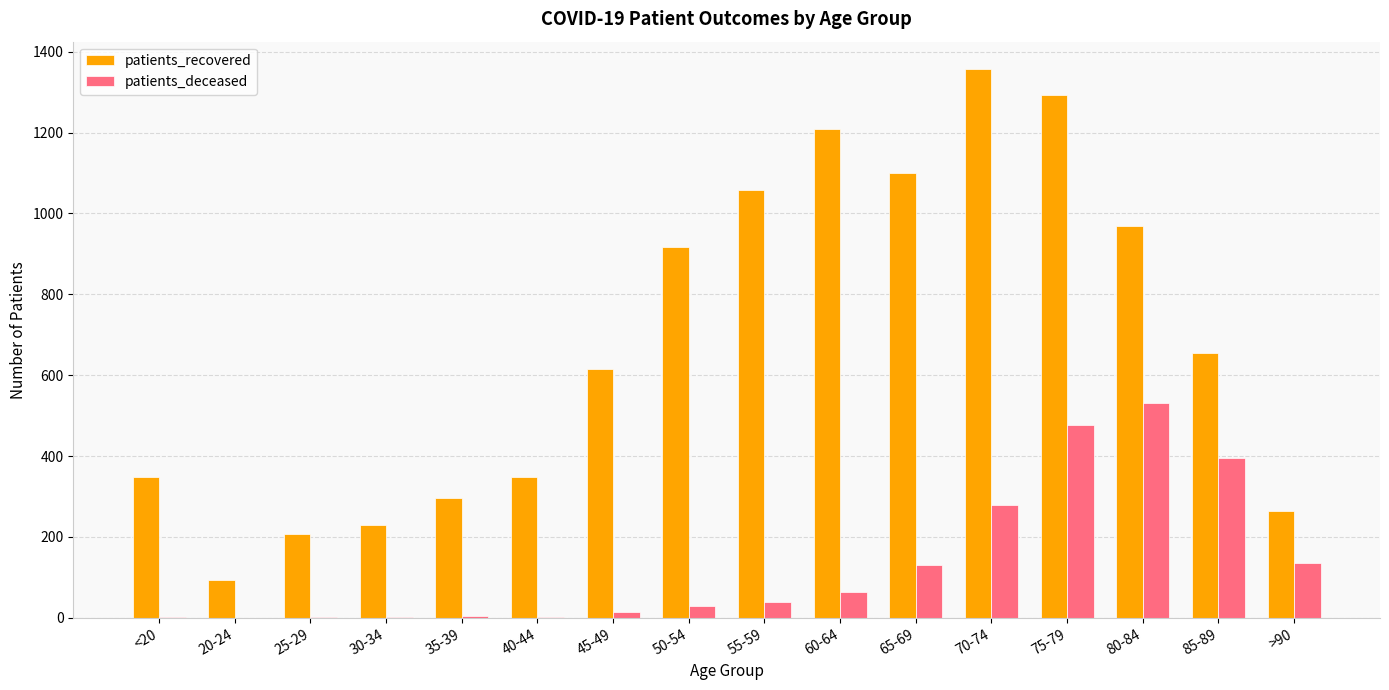

Are the bars horizontal?

No